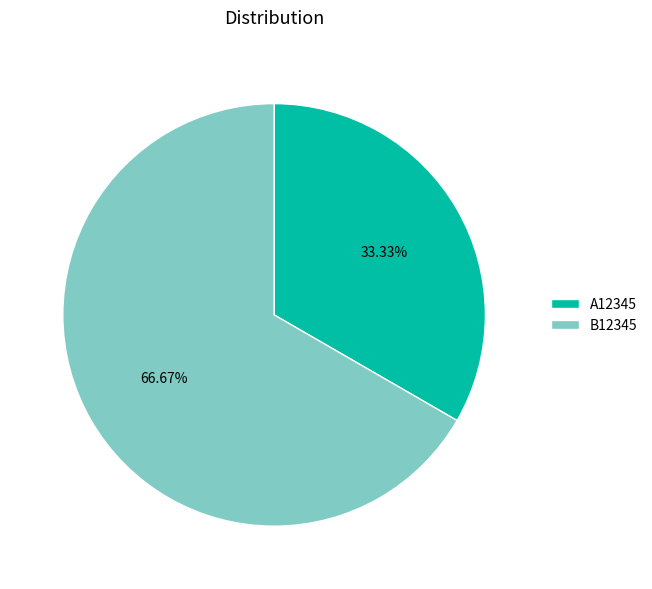

To the nearest percent, what is the average slice percentage?

50%